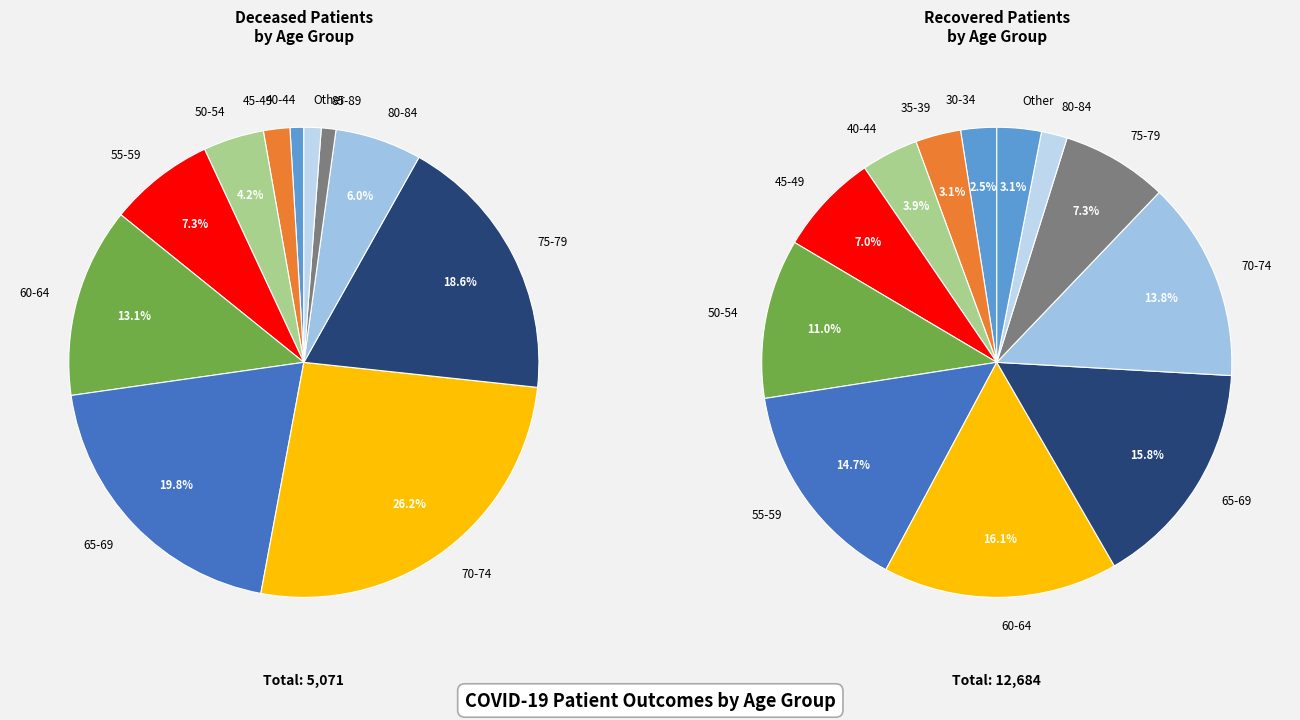

The 5 slice represents 4% of the pie. True or false?

True